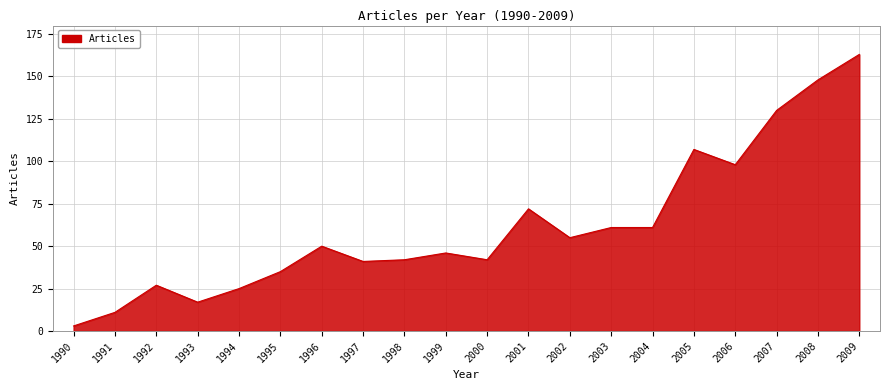

The value at 1994 is 25. True or false?

True